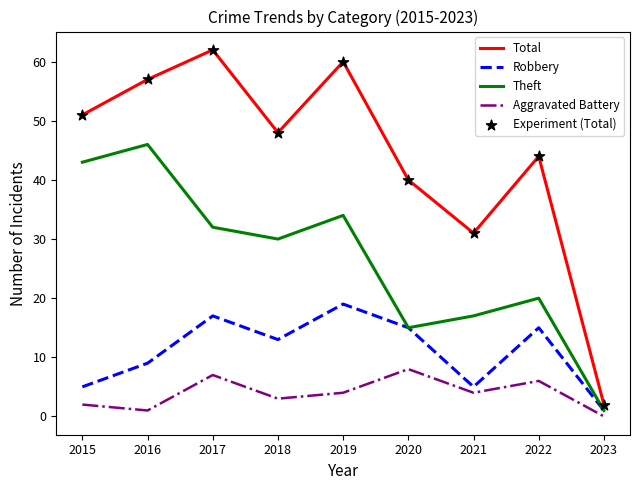

At how many categories does at least one series exceed 30?

8